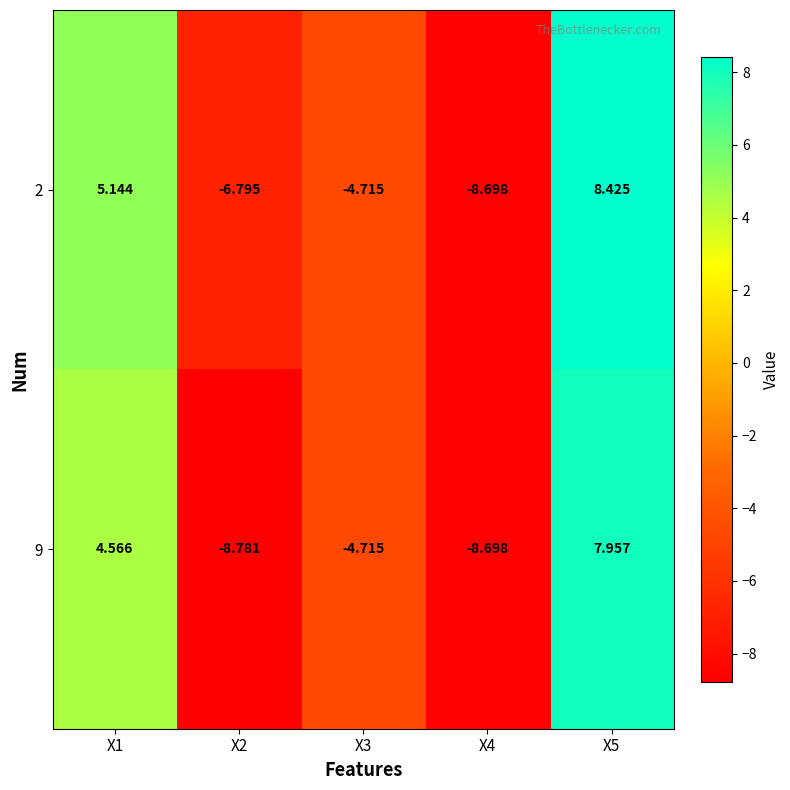

How many positive values does the 2 series have?

2